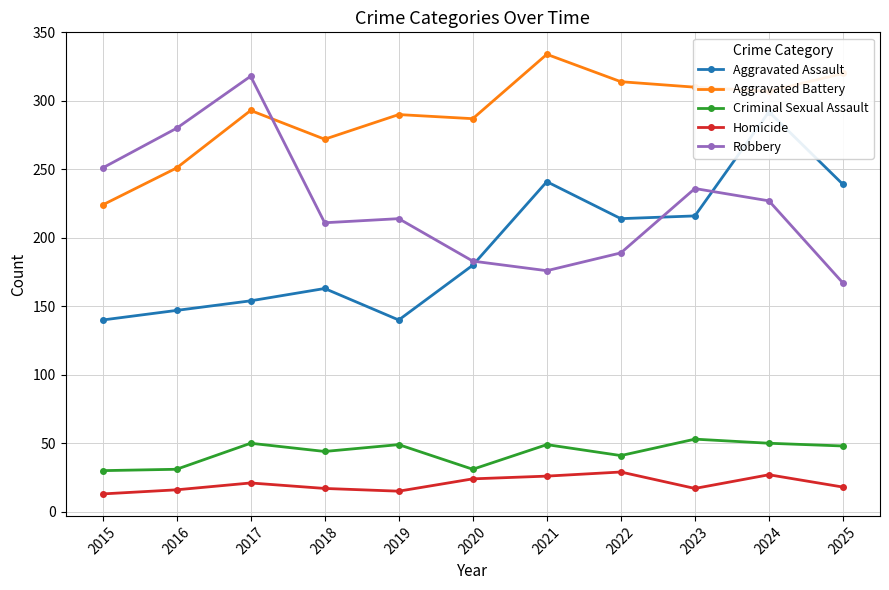

What is the value of the Robbery point at the 9th from the left?

236